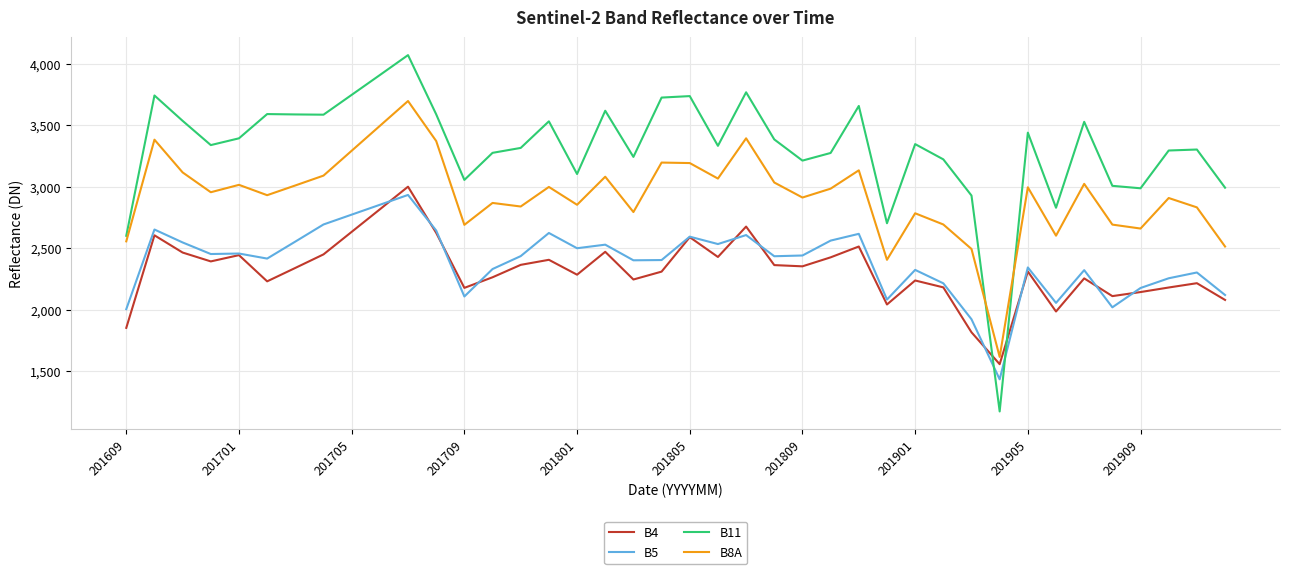

Which series has the largest range (max minus min)?

B11